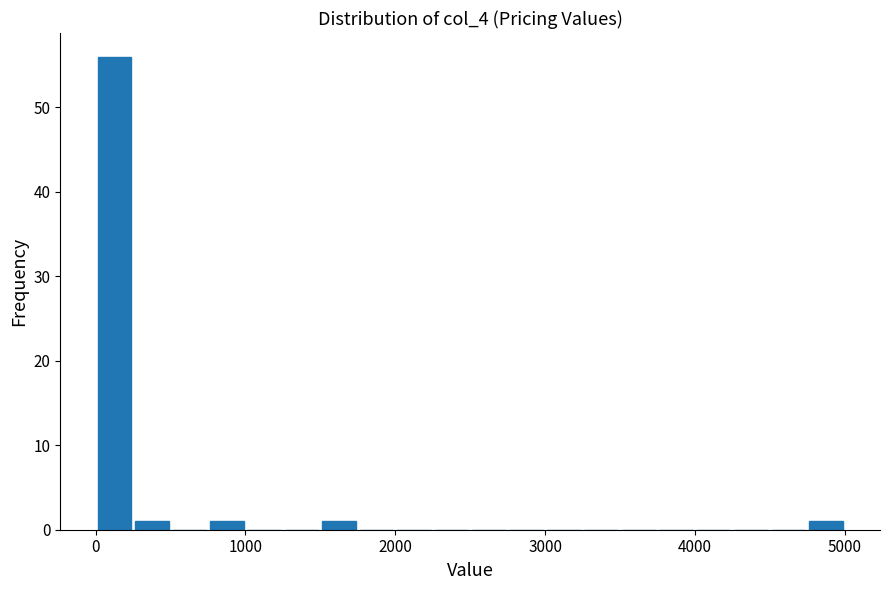

Around what value on the x-axis is the tallest bar? Give the approximate position of its centre, as read against the axis.

100